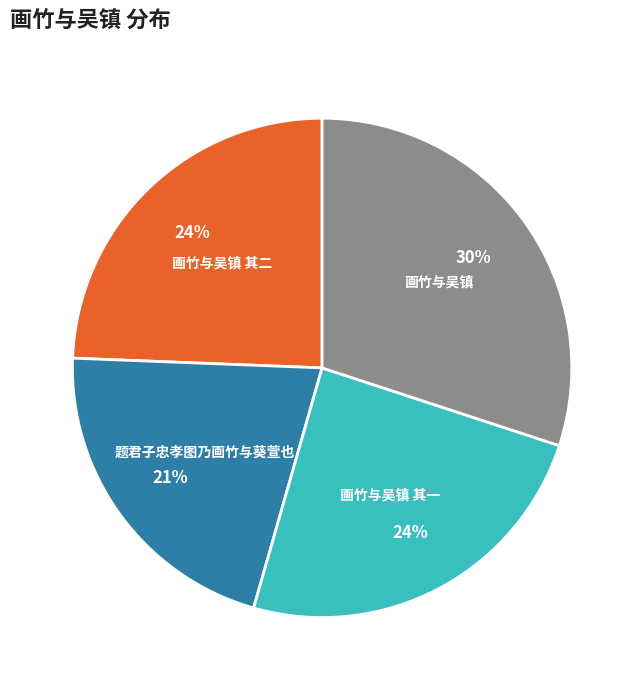

The 画竹与吴镇 slice represents 30% of the pie. True or false?

True